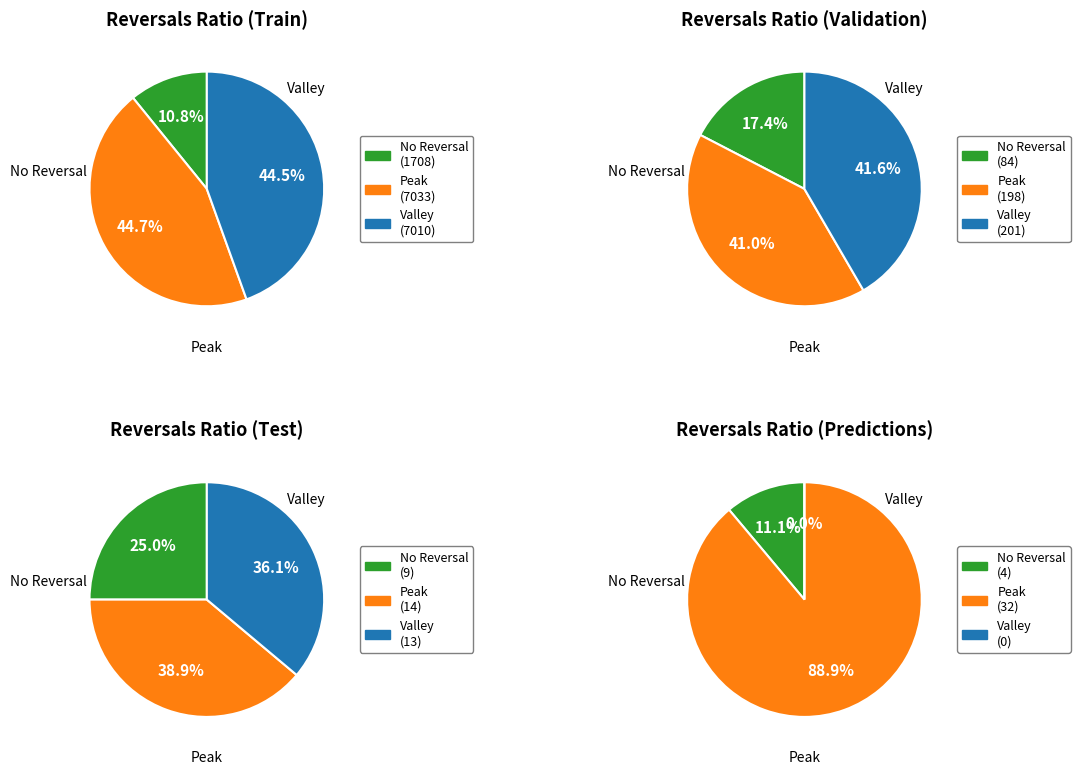

Does any single category account for the majority?

No